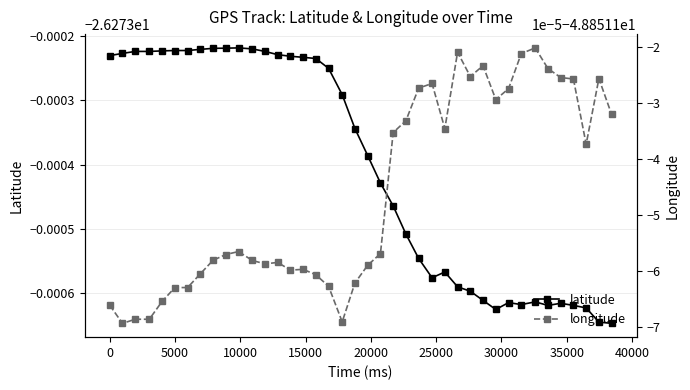

True or false: longitude and latitude cross at least once.

False